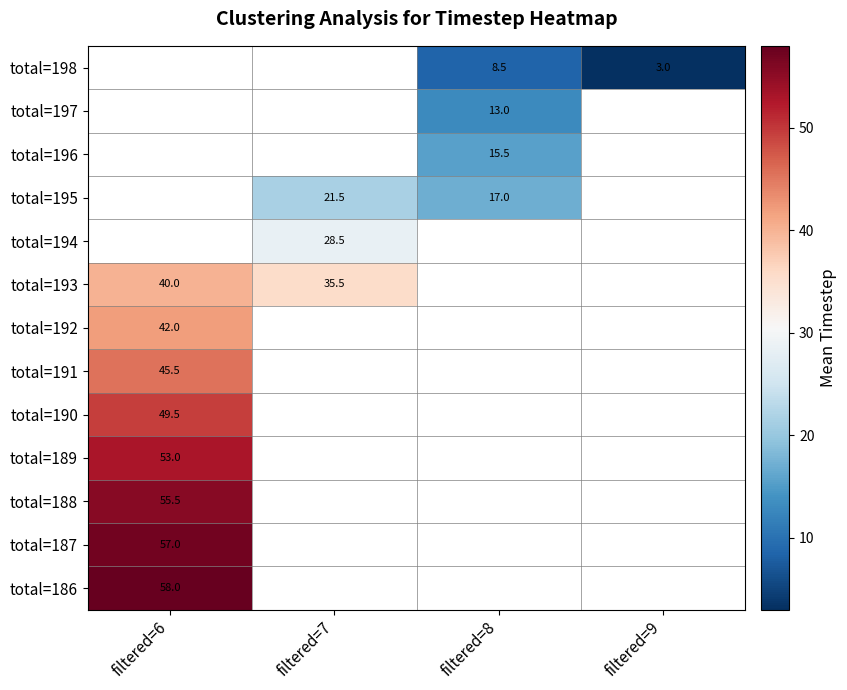

The value of total=195 at filtered=7 is 31.9. True or false?

False